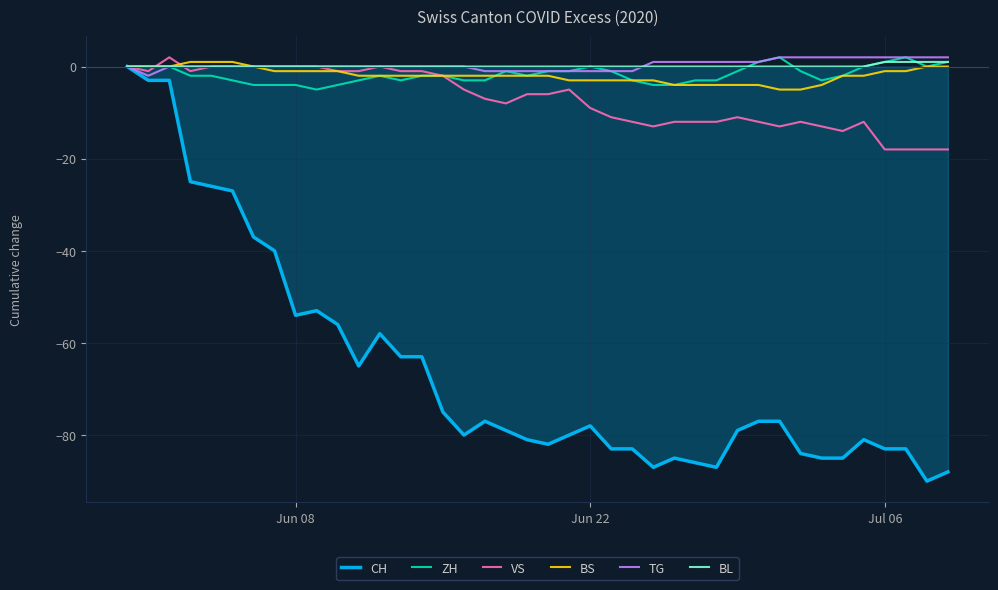

Does the chart display data point markers on the line(s)?

No